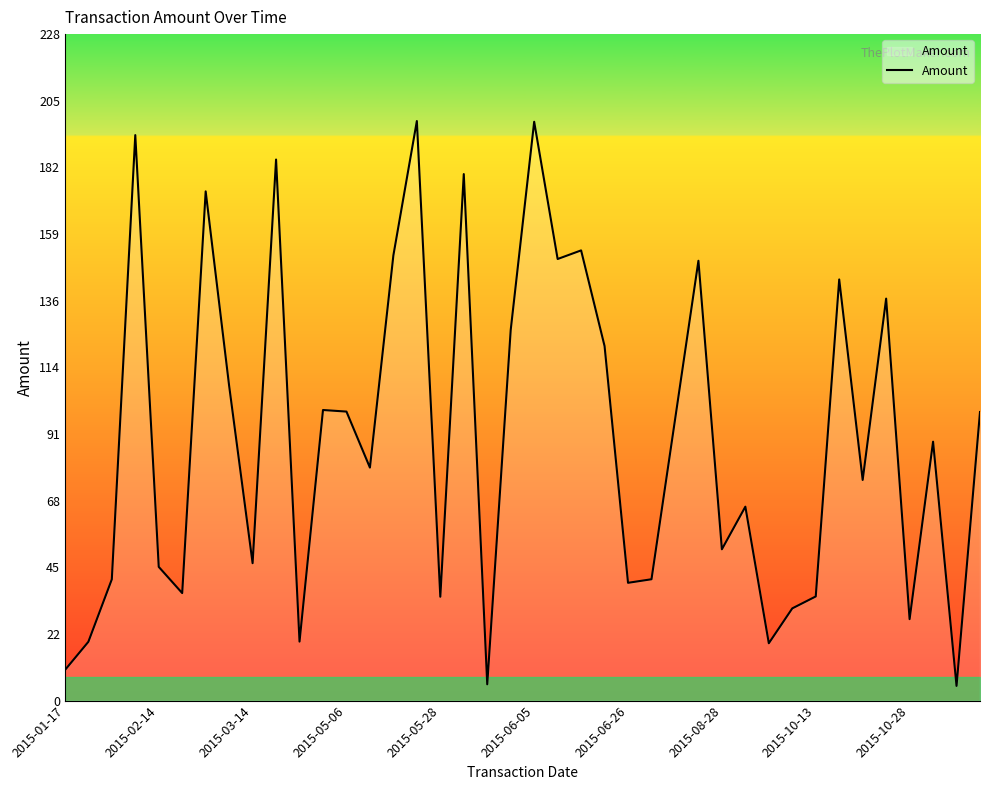

What is the difference between the second highest and second lowest values?

192.6